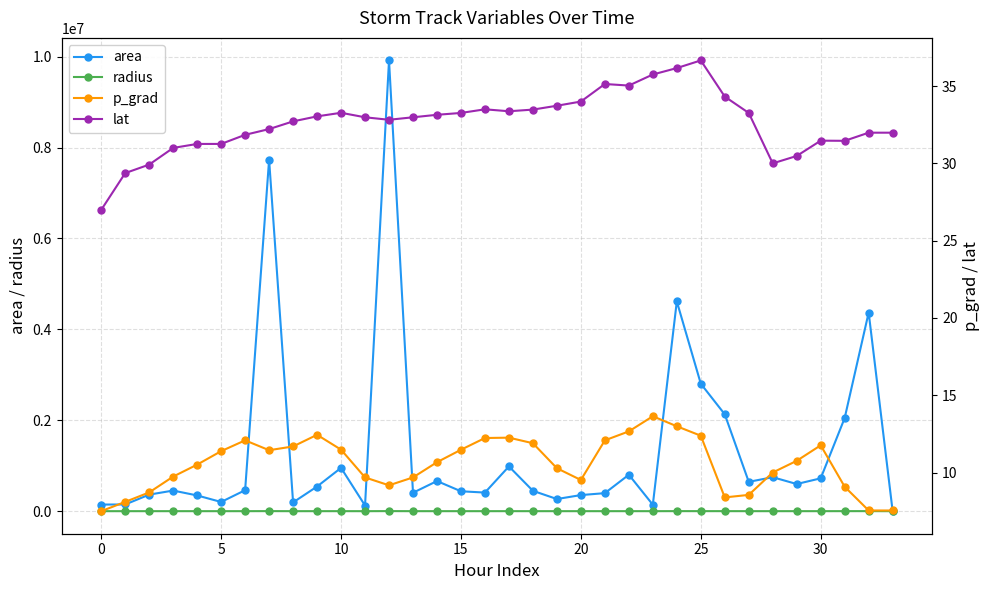

At 27, list the series in order from largest to smallest.

area, radius, lat, p_grad